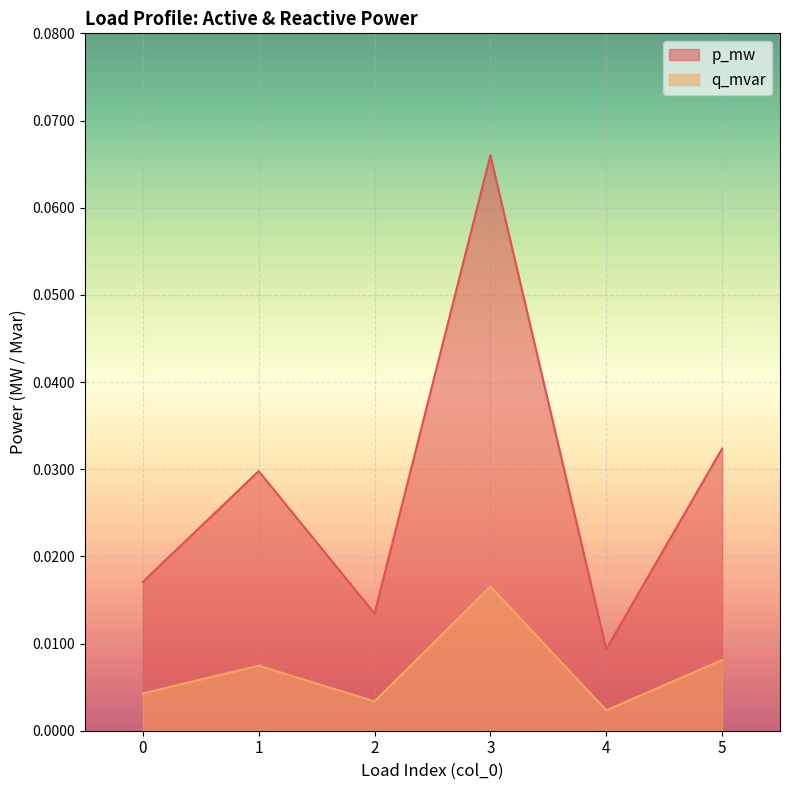

Which label corresponds to the largest value in the chart?

3